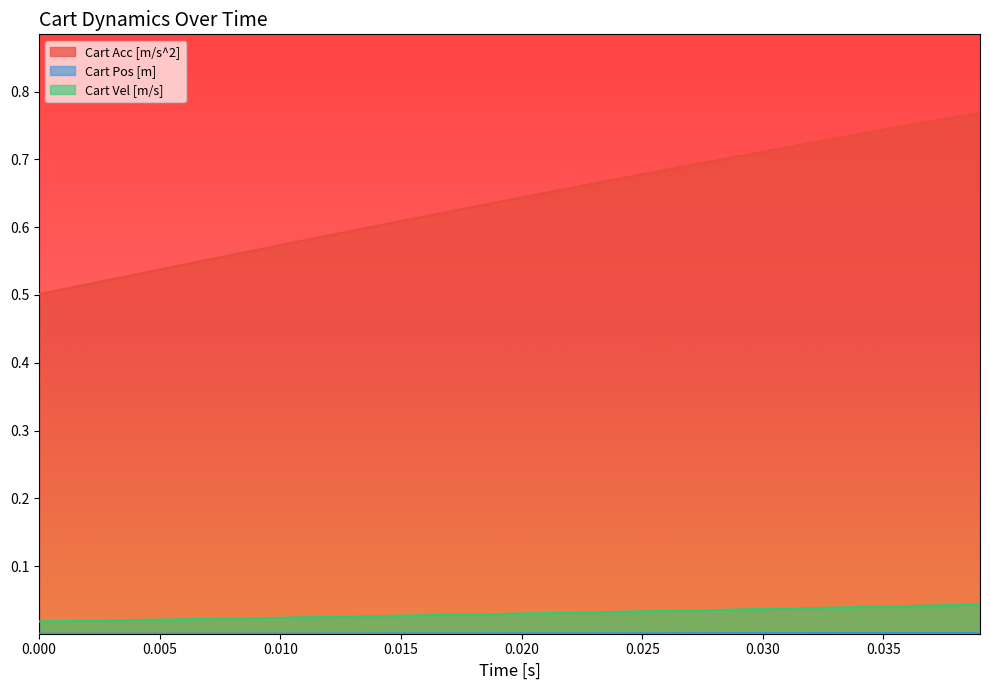

True or false: Cart Acc [m/s^2] and Cart Vel [m/s] cross at least once.

False